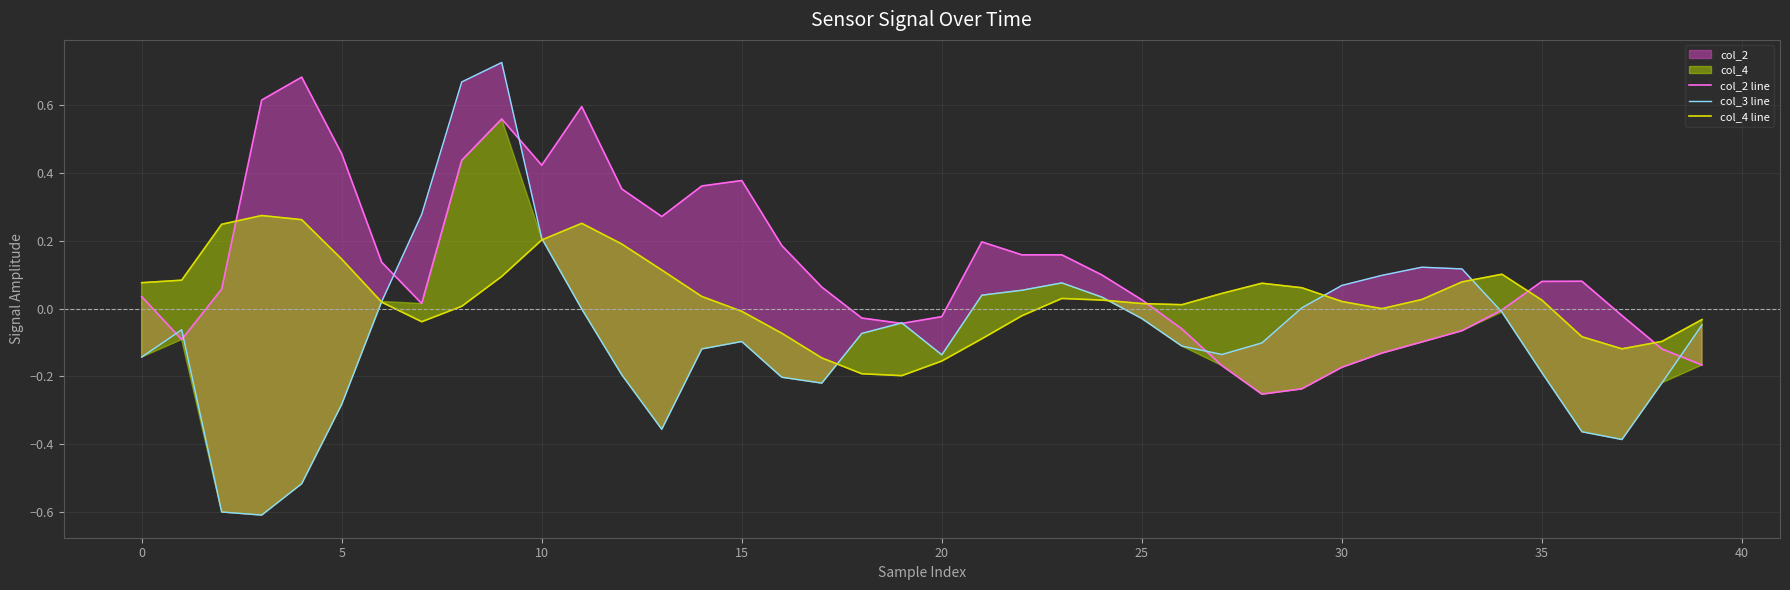

What is the label of the 6th point from the right?

34